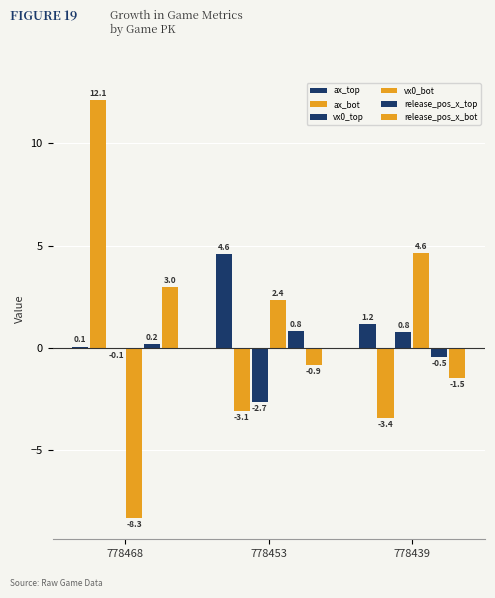

How many categories are shown in the chart?

3